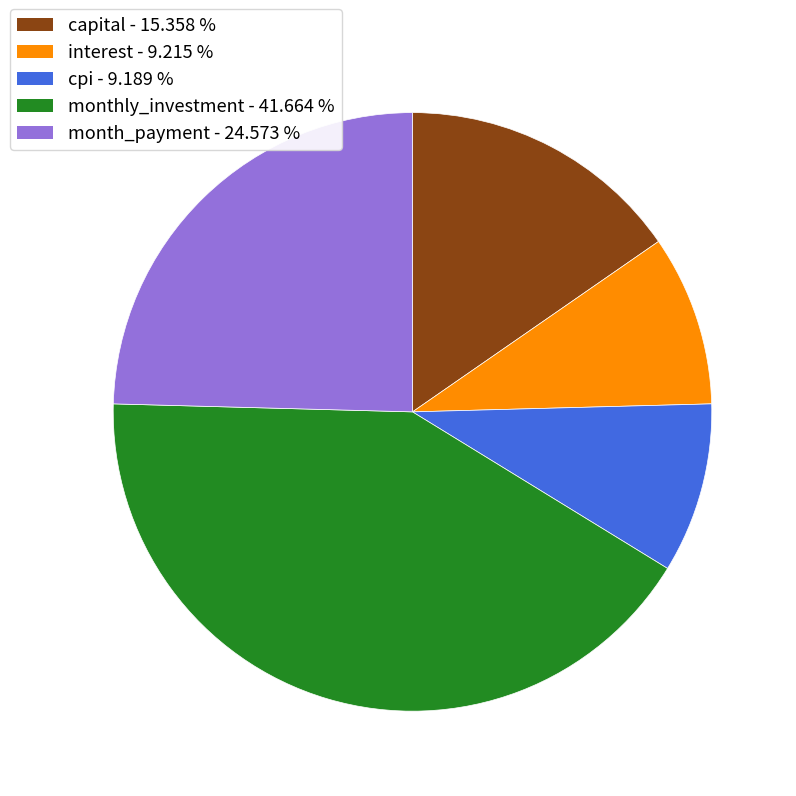

Is there any slice that represents more than half of the pie?

No